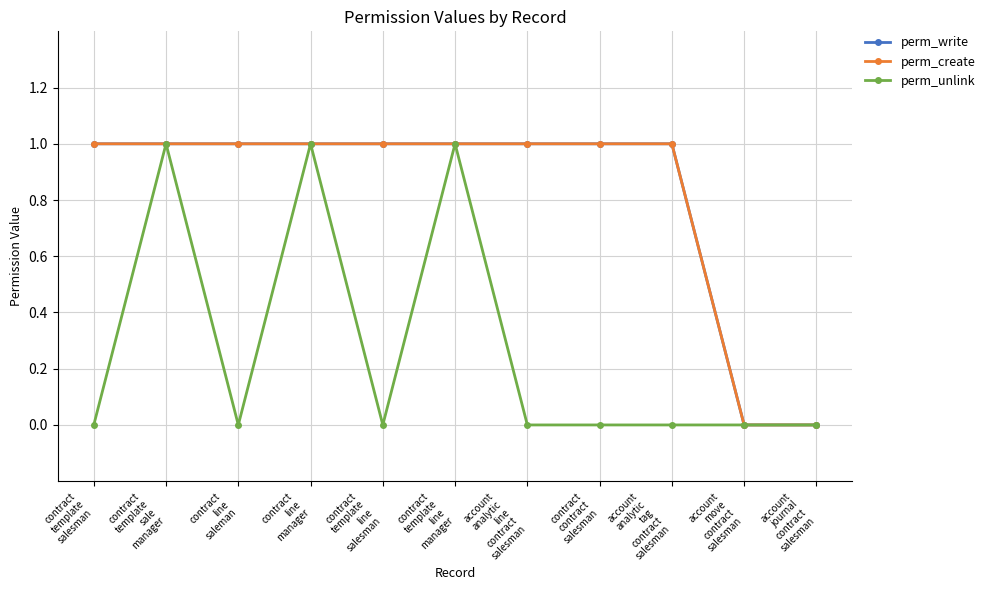

Reading left to right, what are all the values shown in this chart?

perm_write: contract
template
salesman=1	contract
template
sale
manager=1	contract
line
saleman=1	contract
line
manager=1	contract
template
line
salesman=1	contract
template
line
manager=1	account
analytic
line
contract
salesman=1	contract
contract
salesman=1	account
analytic
tag
contract
salesman=1	account
move
contract
salesman=0	account
journal
contract
salesman=0
perm_create: contract
template
salesman=1	contract
template
sale
manager=1	contract
line
saleman=1	contract
line
manager=1	contract
template
line
salesman=1	contract
template
line
manager=1	account
analytic
line
contract
salesman=1	contract
contract
salesman=1	account
analytic
tag
contract
salesman=1	account
move
contract
salesman=0	account
journal
contract
salesman=0
perm_unlink: contract
template
salesman=0	contract
template
sale
manager=1	contract
line
saleman=0	contract
line
manager=1	contract
template
line
salesman=0	contract
template
line
manager=1	account
analytic
line
contract
salesman=0	contract
contract
salesman=0	account
analytic
tag
contract
salesman=0	account
move
contract
salesman=0	account
journal
contract
salesman=0